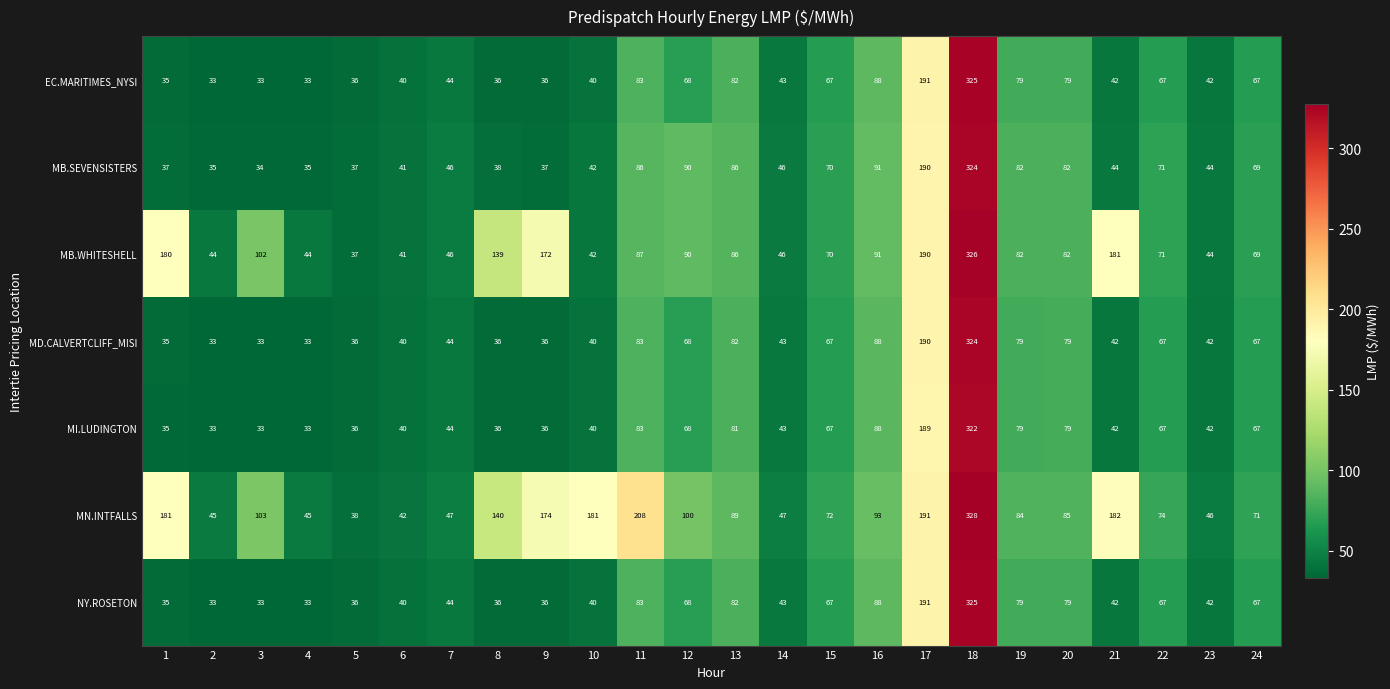

What is the difference between the highest and lowest values at 24?

4